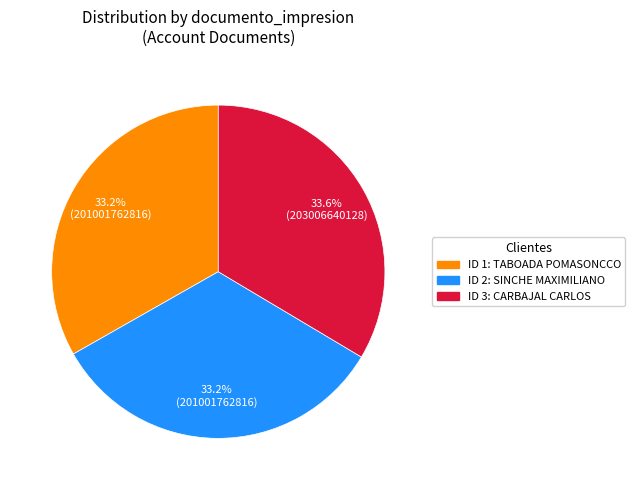

Is there a majority slice in this chart?

No